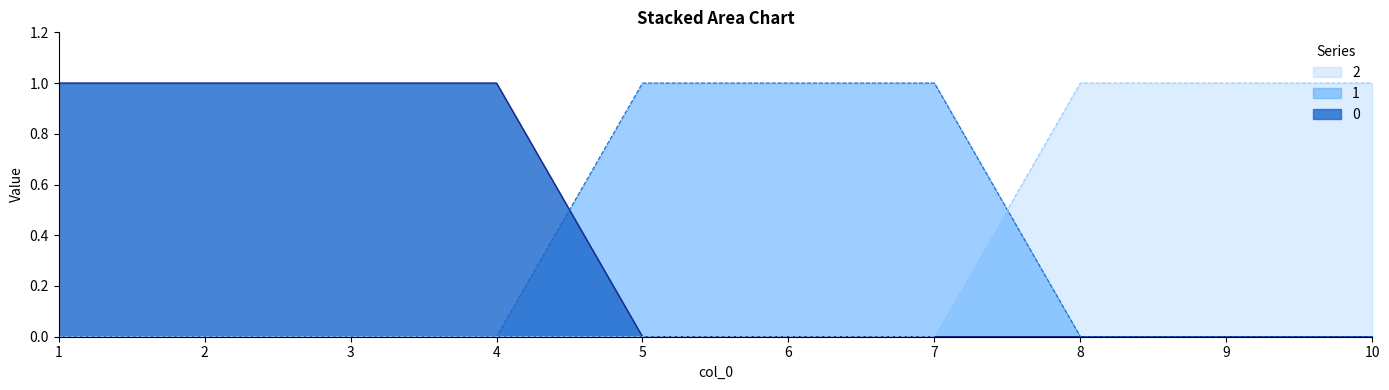

Is it true that 2 equals 0 at 7?

True